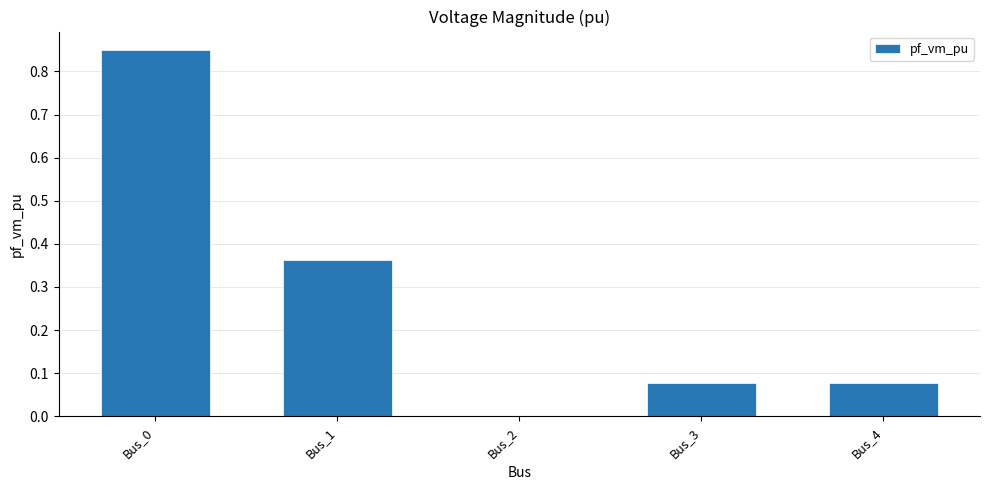

The chart shows a value of 0.0 at Bus_2. True or false?

True